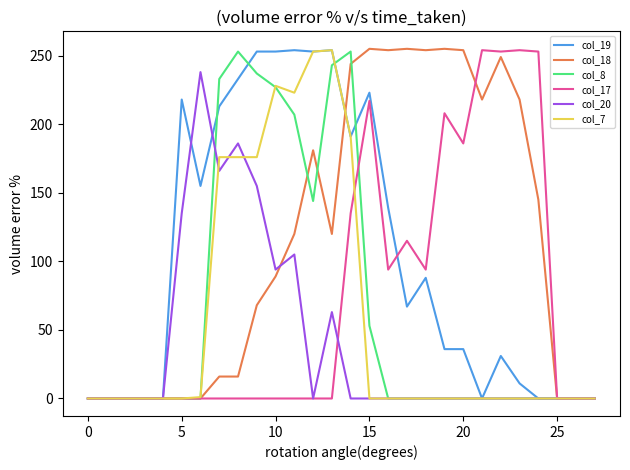

Which series has the largest range (max minus min)?

col_18